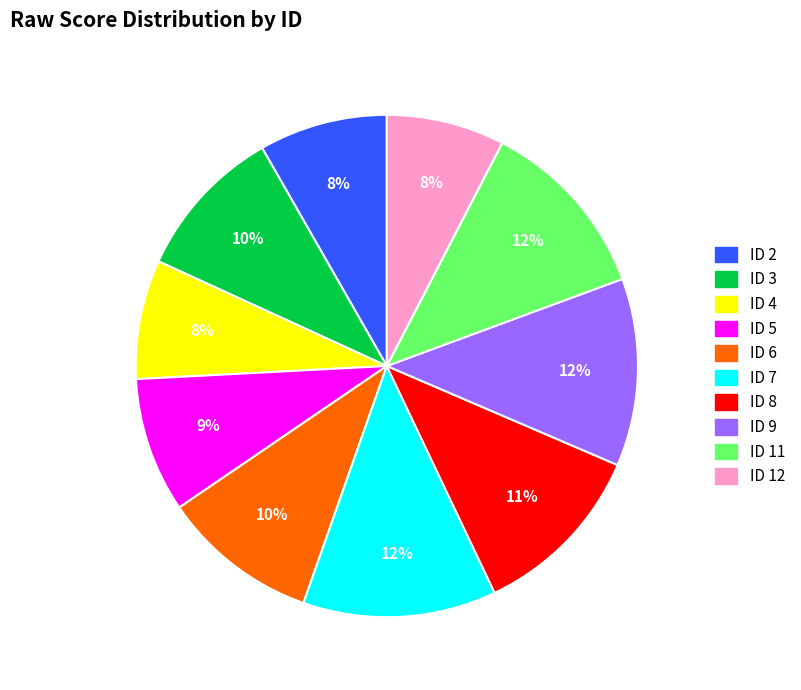

To the nearest percent, what is the average slice percentage?

10%